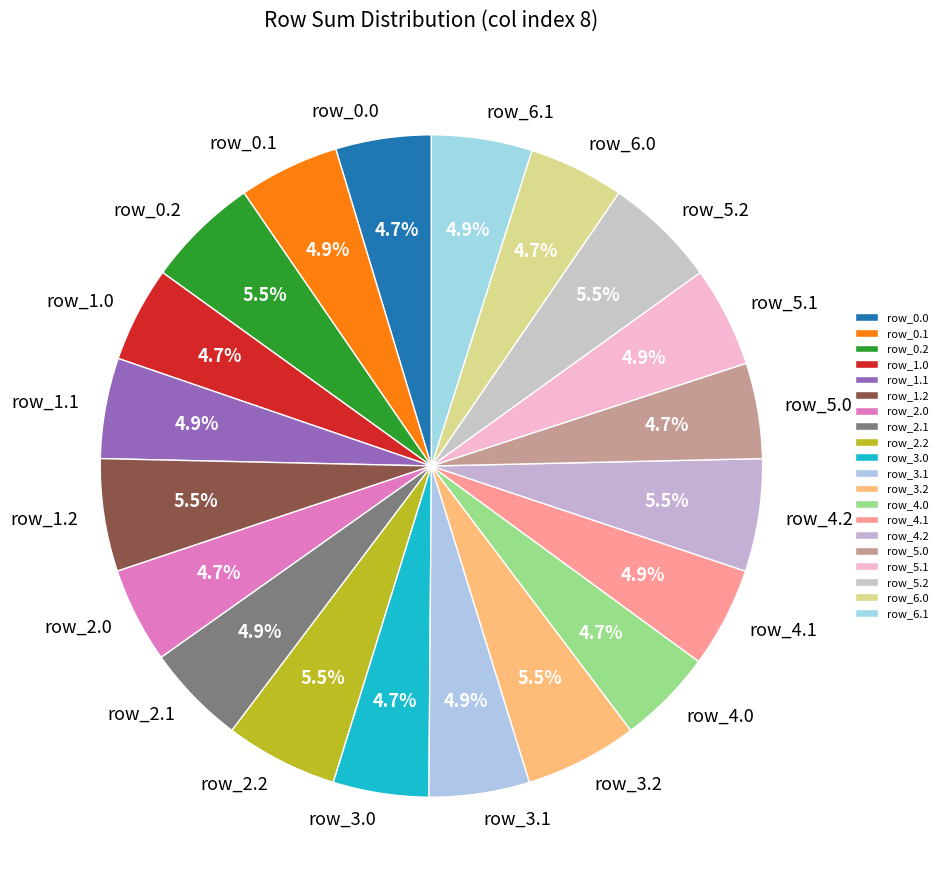

How many segments does this pie chart have?

20